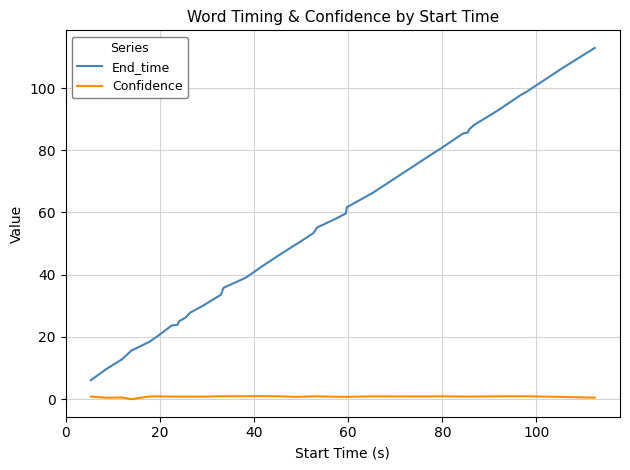

How many lines are shown in the chart?

2